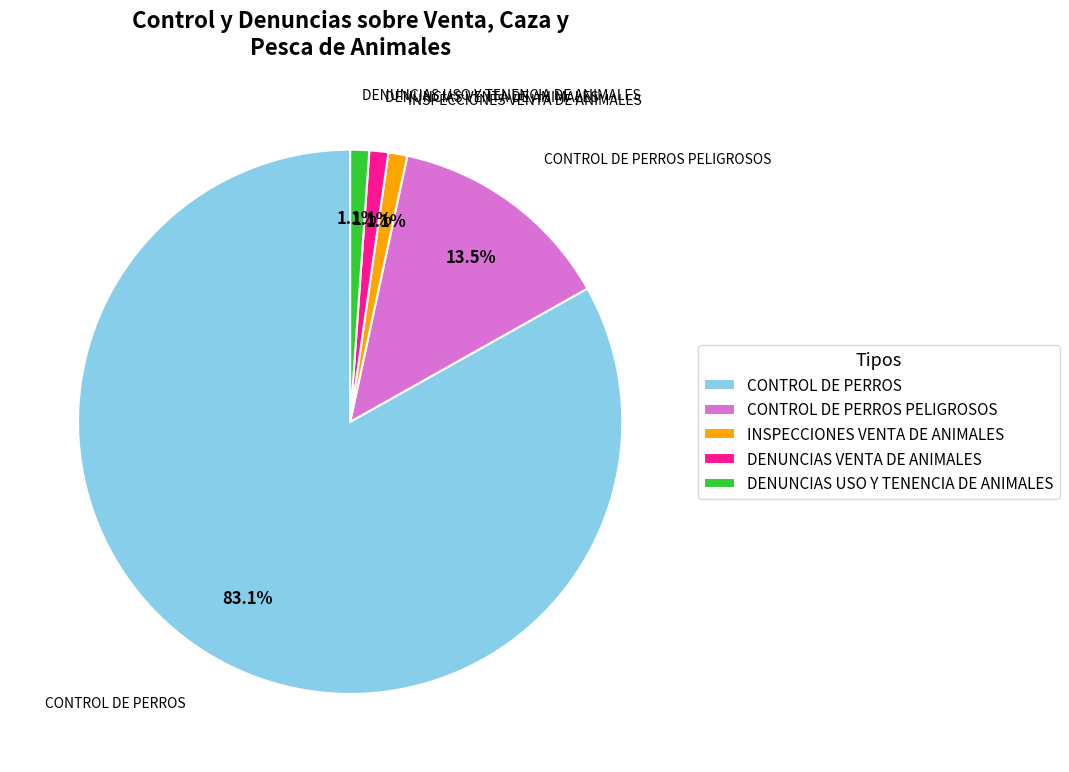

How many segments does this pie chart have?

5